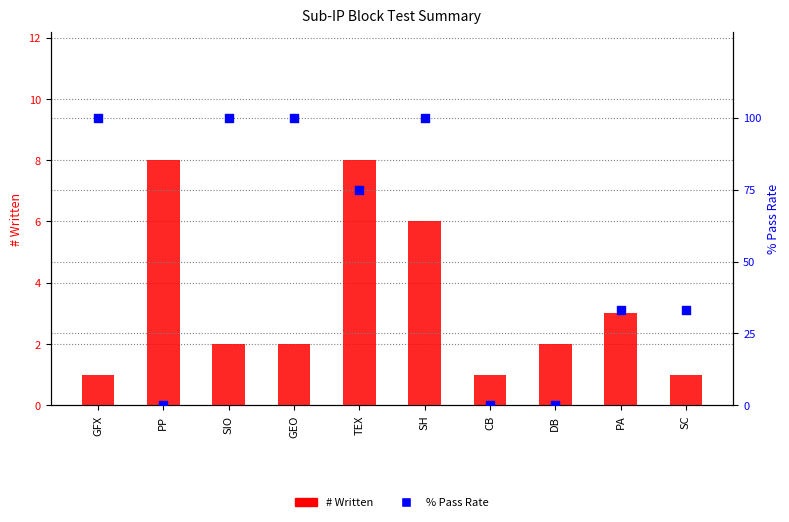

Which series reaches the minimum Y coordinate?

% Pass Rate